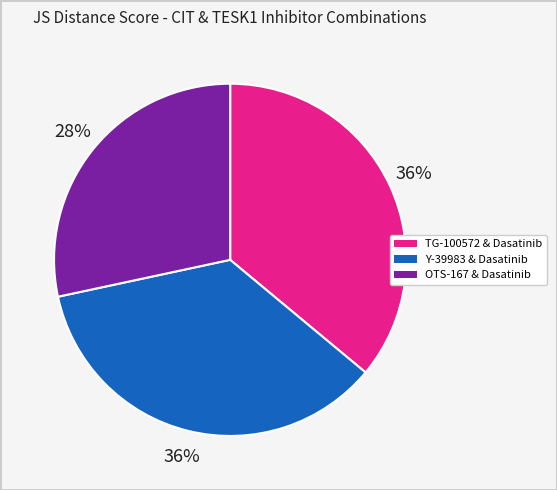

What is the smallest slice in the pie chart?

OTS-167 & Dasatinib